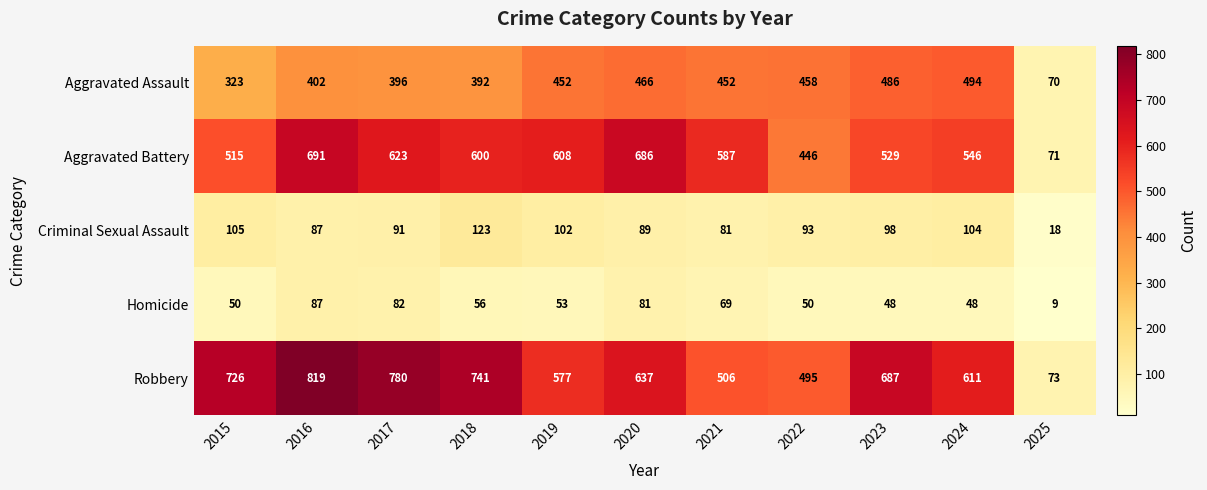

The value of Criminal Sexual Assault at 2019 is 102. True or false?

True